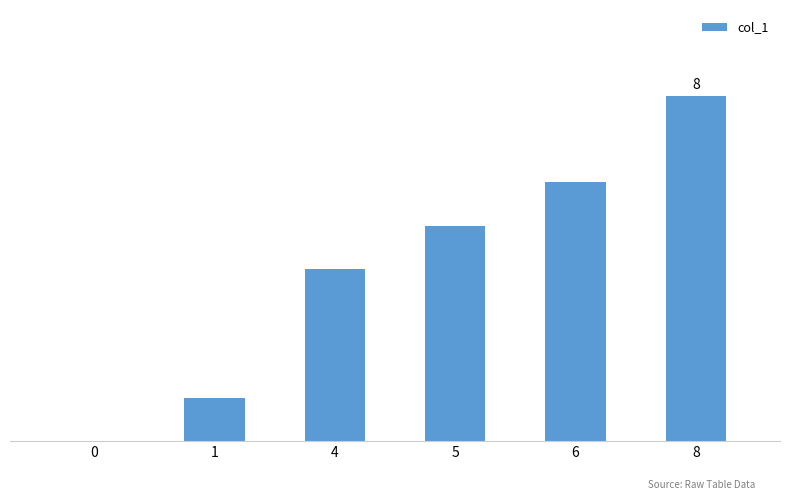

Are the bars horizontal?

No